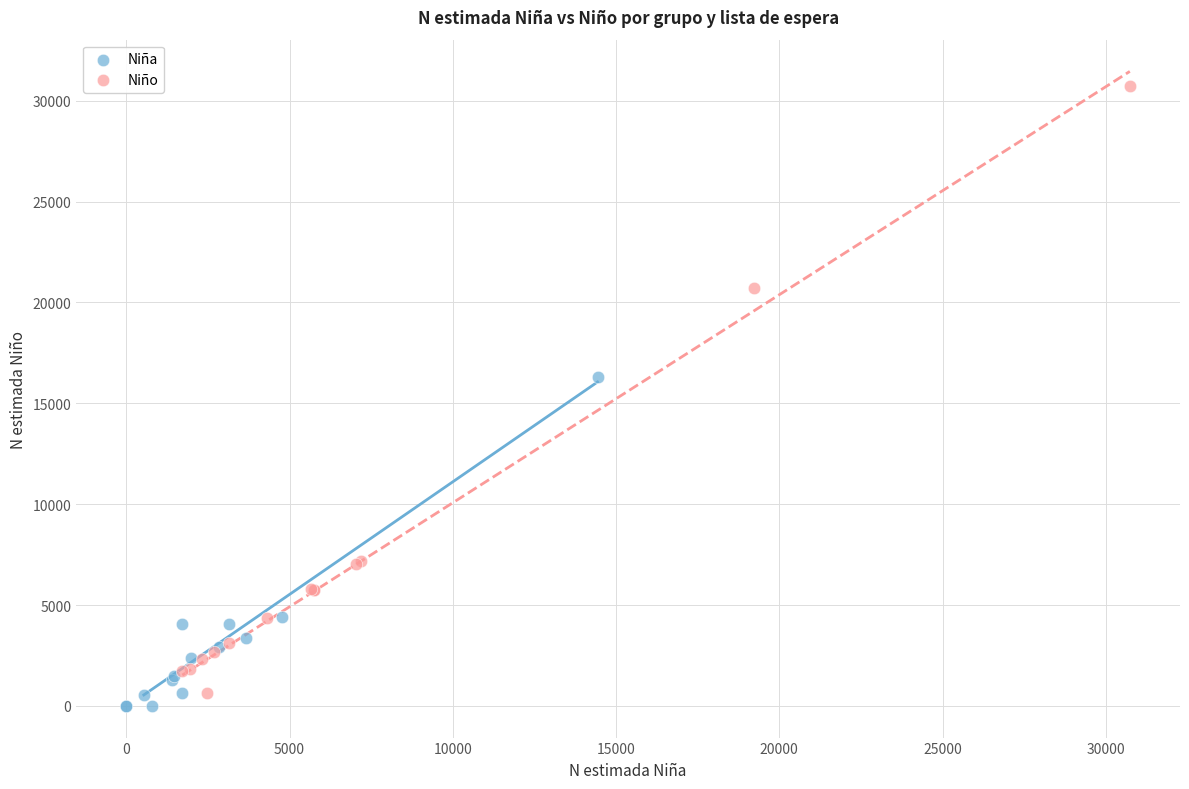

Which series reaches the maximum Y coordinate?

Niño